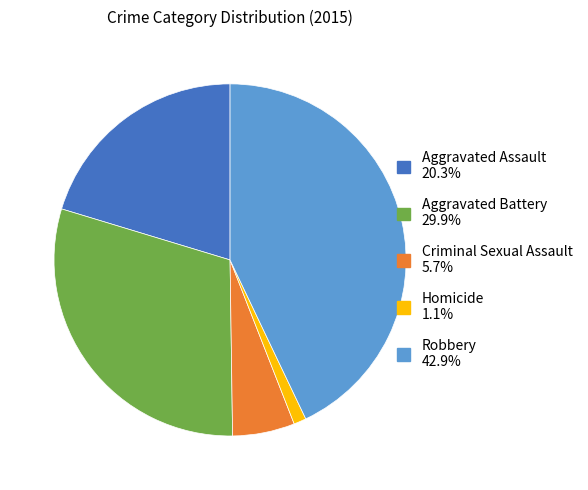

Does Robbery represent more than half of the total?

No